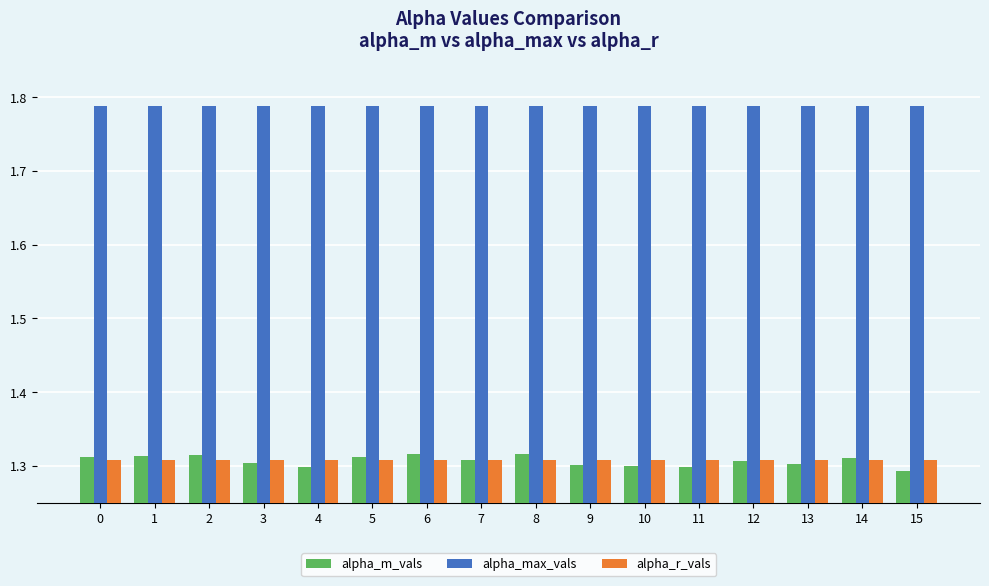

How many distinct data groups are displayed?

3